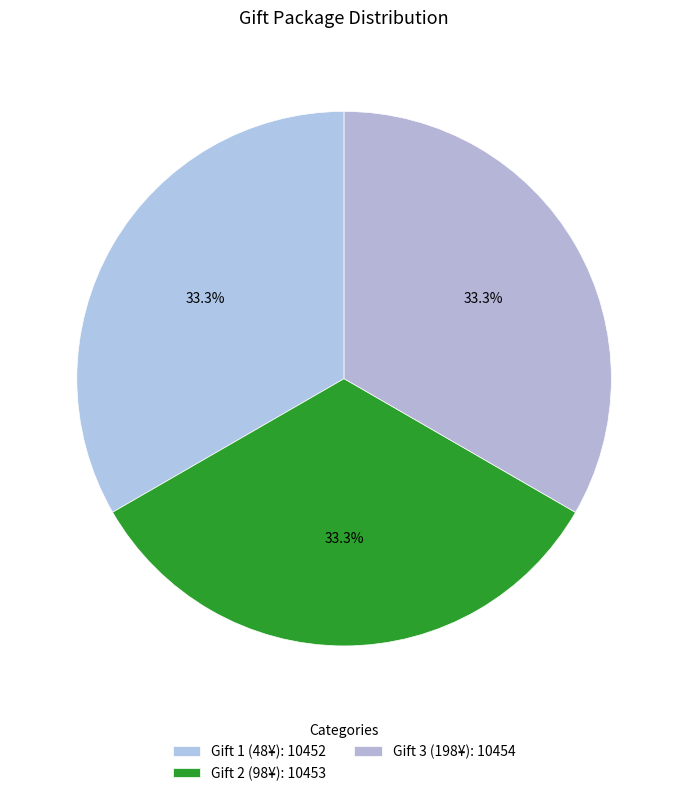

Combined, do Gift 2 (98¥) and Gift 1 (48¥) account for over 50%?

Yes